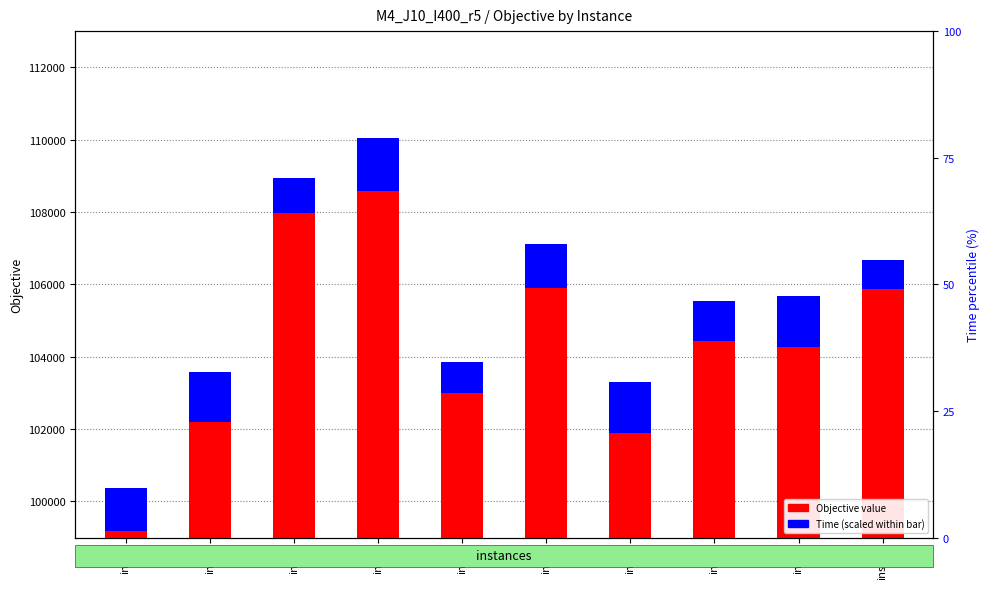

At which category is the sum across all series the highest?

inst4